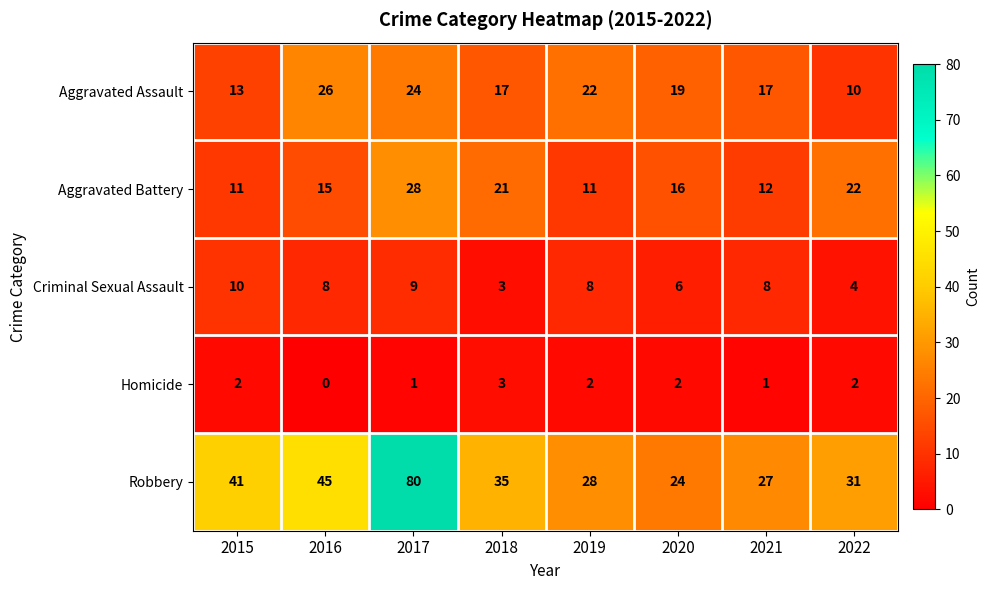

Is it true that Homicide equals 5 at 2018?

False